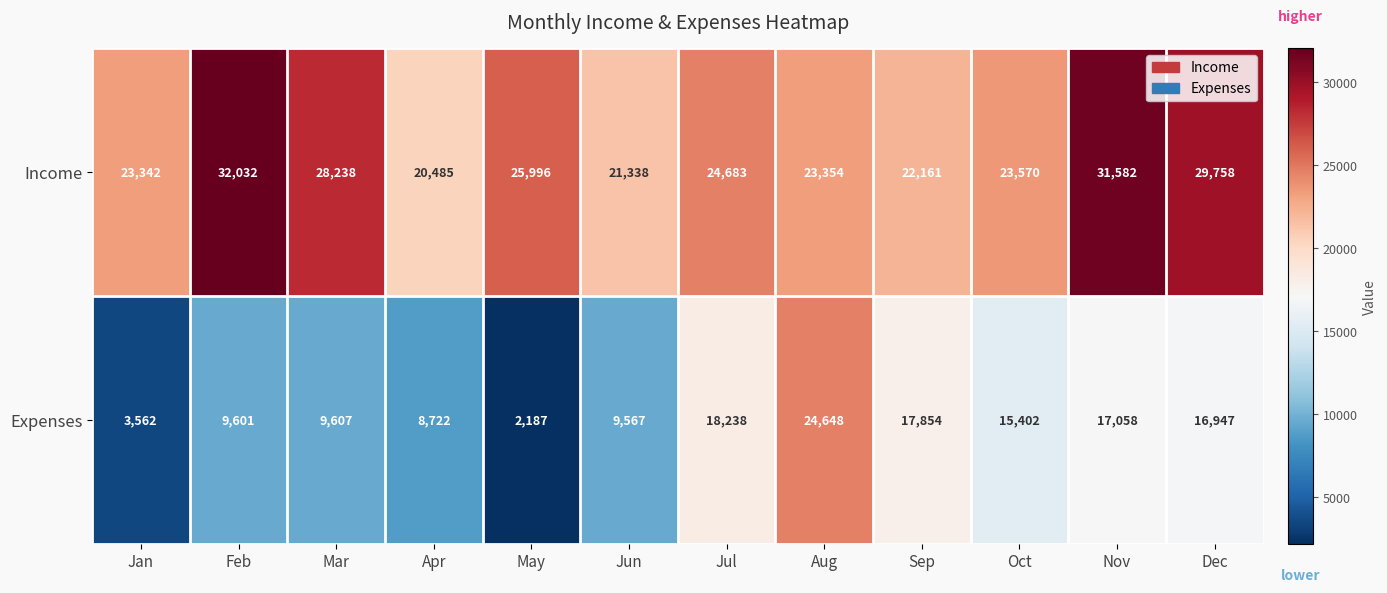

Which series has the largest total across all categories?

Income